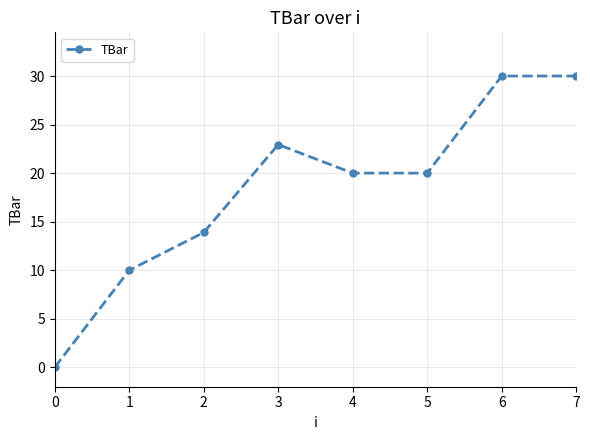

Does the chart display data point markers on the line(s)?

Yes